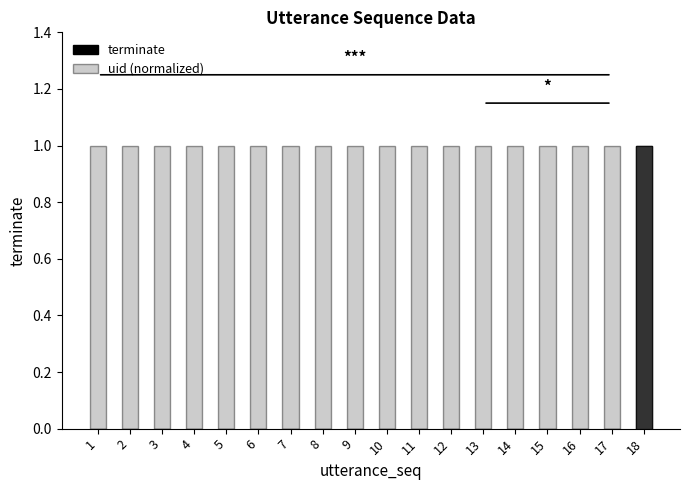

Reading left to right, what are all the values shown in this chart?

terminate: 1=0	2=0	3=0	4=0	5=0	6=0	7=0	8=0	9=0	10=0	11=0	12=0	13=0	14=0	15=0	16=0	17=0	18=1
uid (normalized): 1=1	2=1	3=1	4=1	5=1	6=1	7=1	8=1	9=1	10=1	11=1	12=1	13=1	14=1	15=1	16=1	17=1	18=1